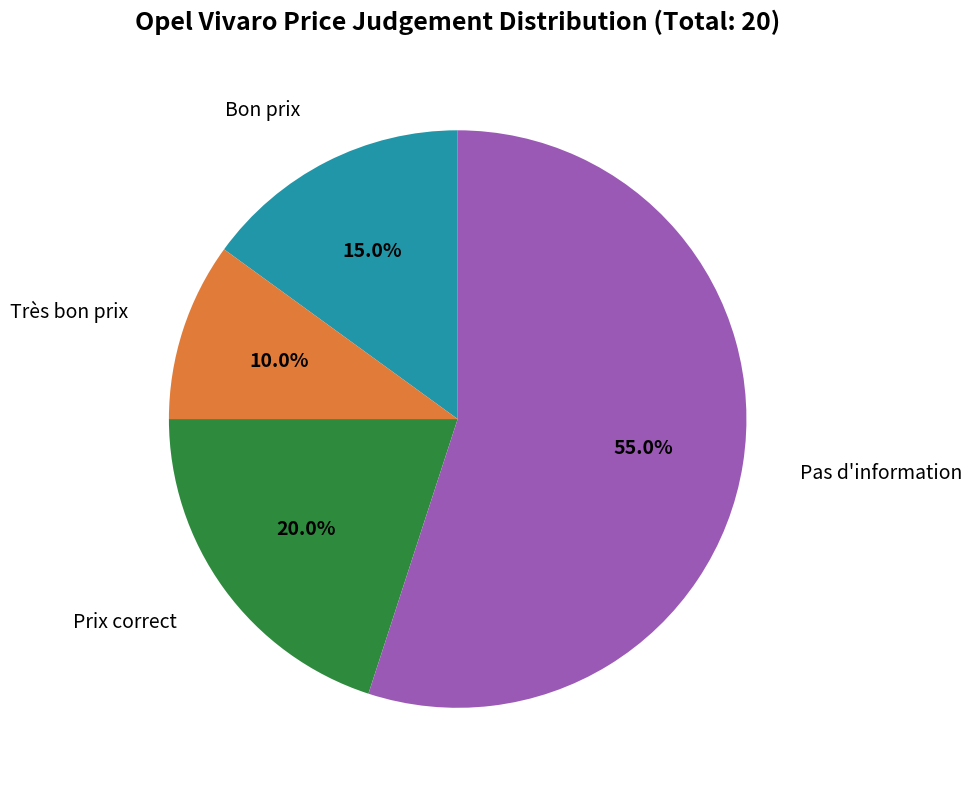

What portion of the pie excludes Bon prix?

85.0%